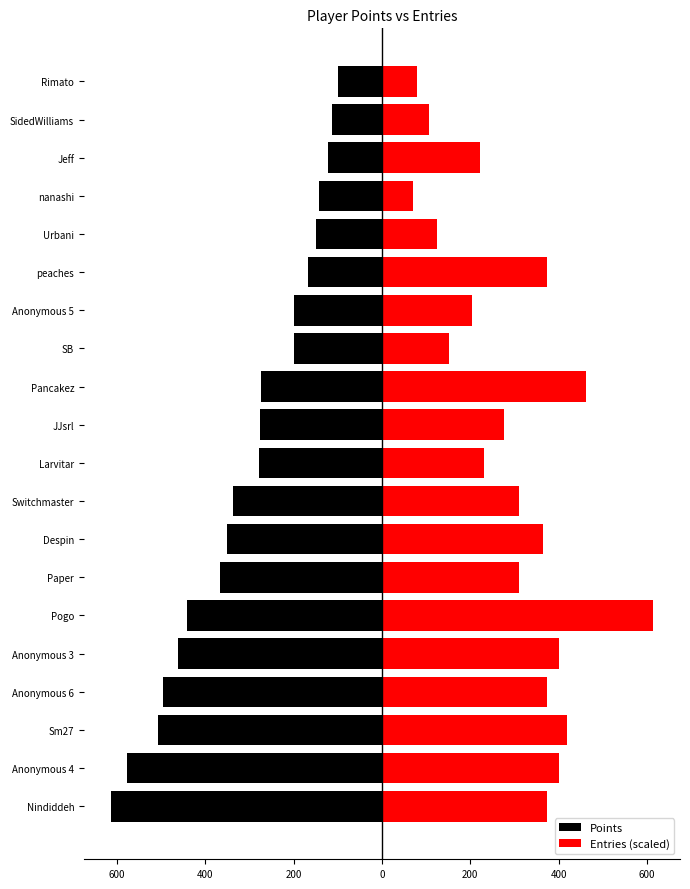

The Points series shows -35.1 at Rimato. True or false?

False